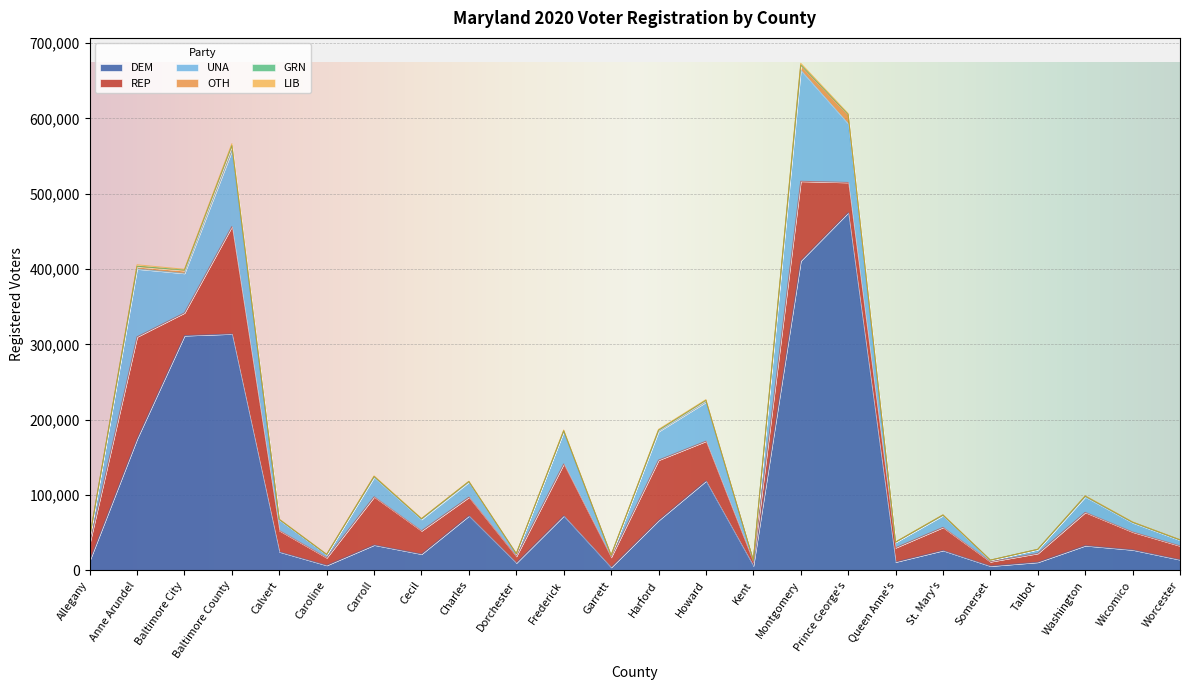

What is the sum of all UNA values?

766788